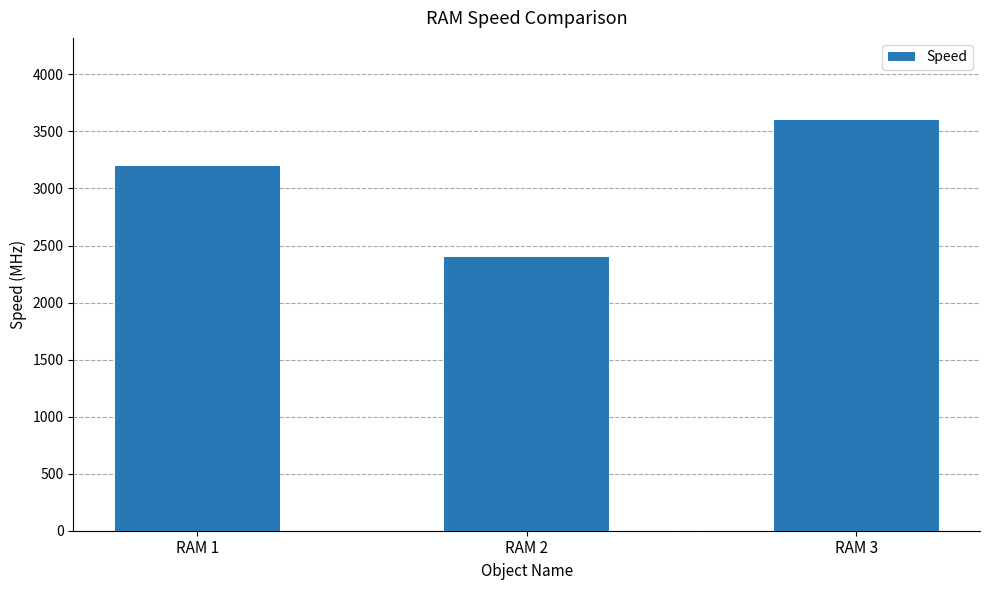

Are the bars grouped side by side (vs. stacked)?

No